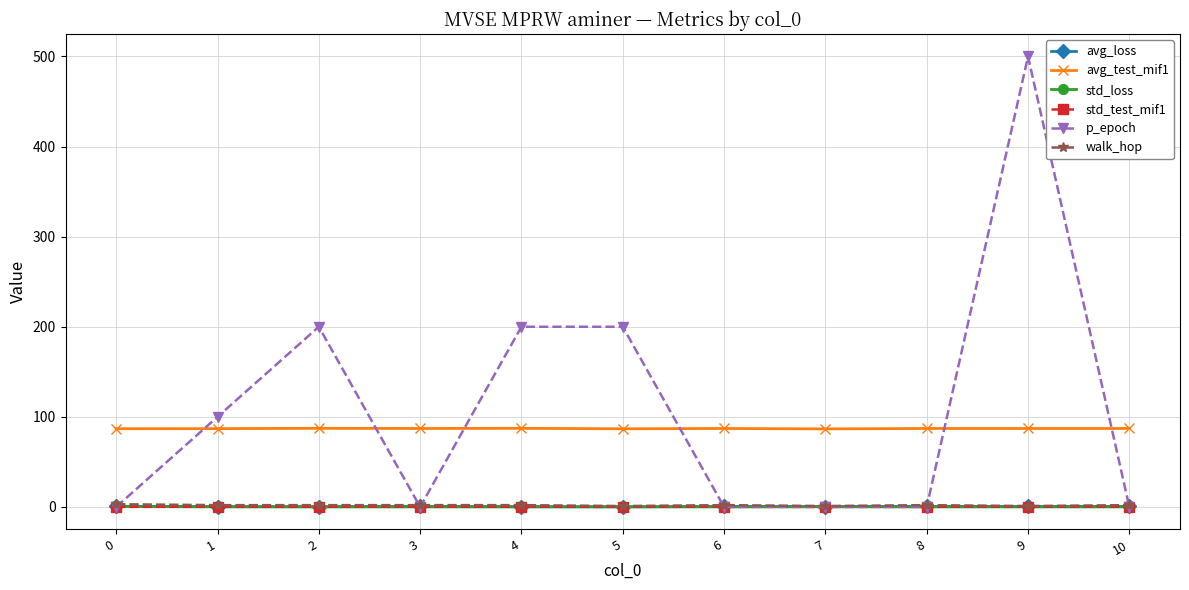

The value of p_epoch at 4 is 325.6. True or false?

False